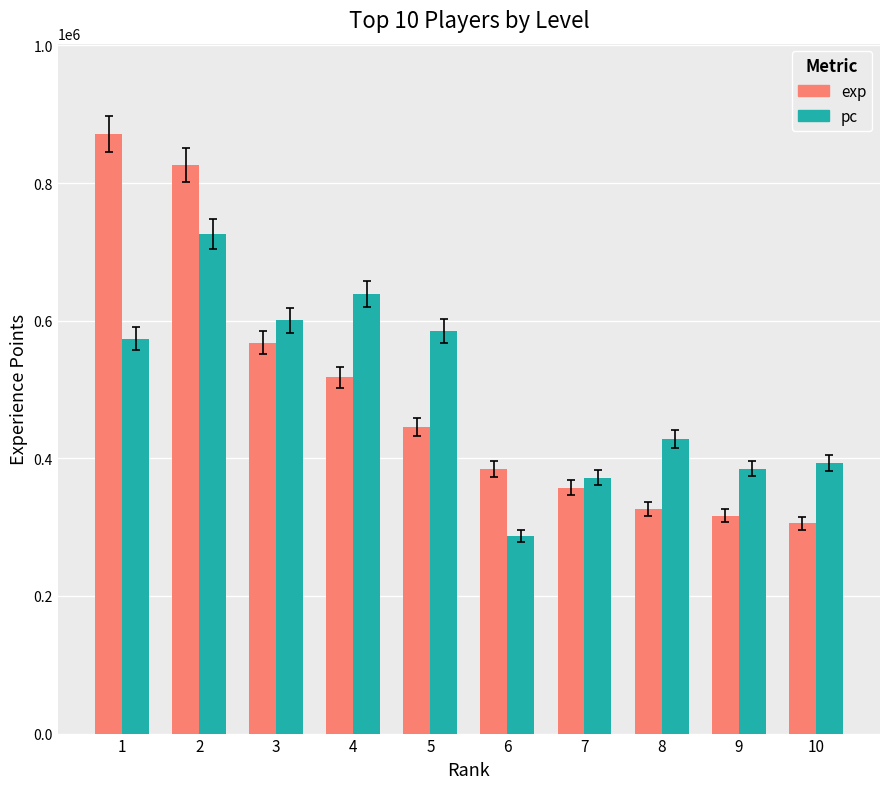

What is the smallest value displayed?

286683.9